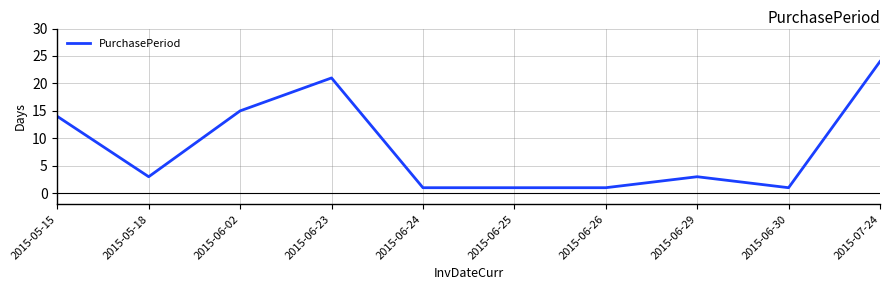

Reading left to right, transcribe all the data shown in this chart.

2015-05-15=14	2015-05-18=3	2015-06-02=15	2015-06-23=21	2015-06-24=1	2015-06-25=1	2015-06-26=1	2015-06-29=3	2015-06-30=1	2015-07-24=24